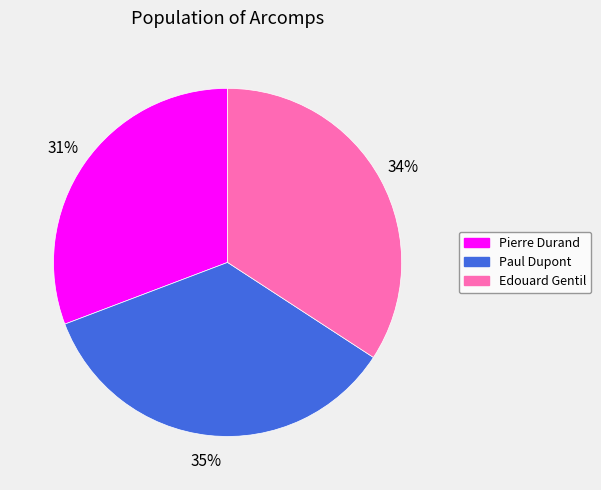

To the nearest percent, what percentage of the pie is Pierre Durand?

31%